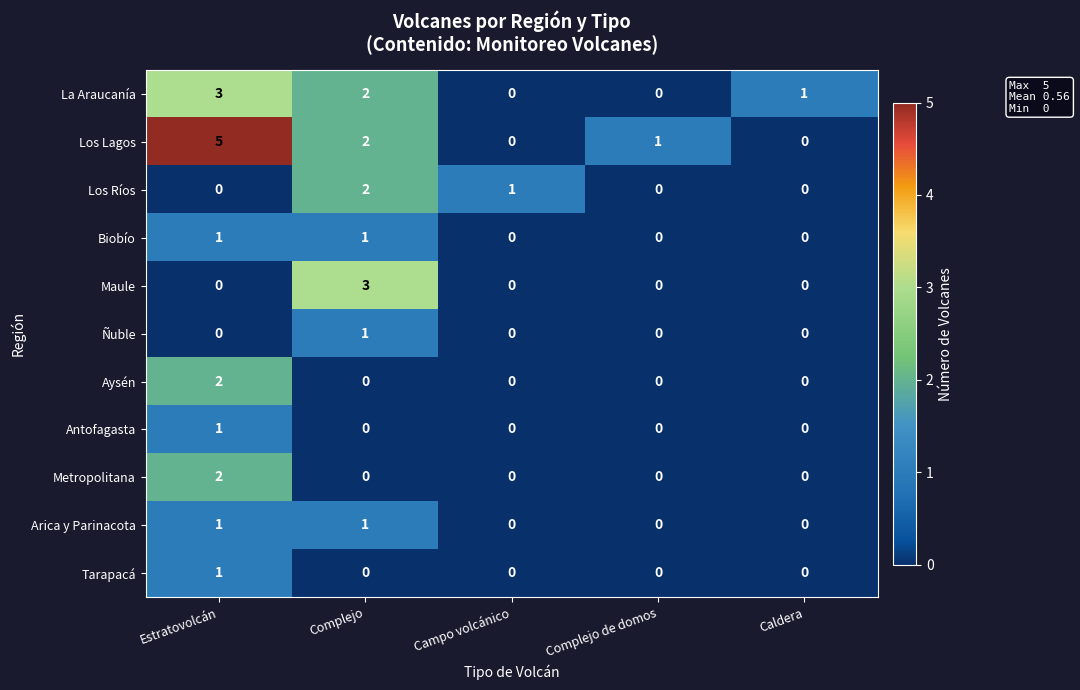

The value of La Araucanía at Campo volcánico is 0. True or false?

True